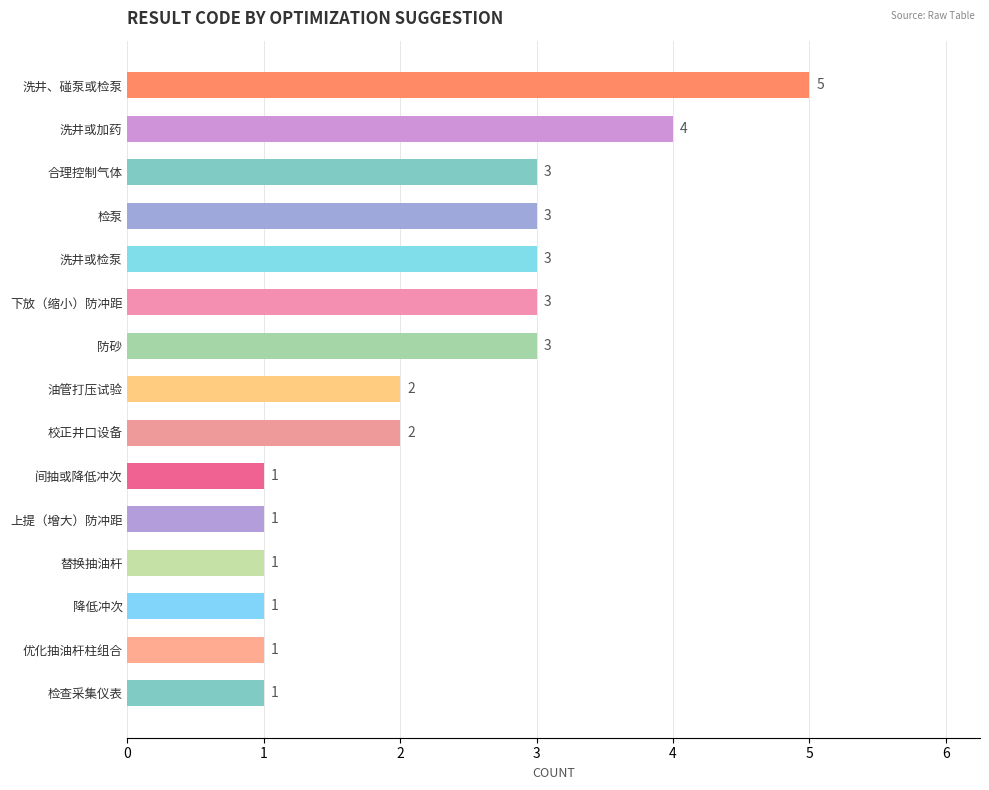

Reading top to bottom, what are all the values shown in this chart?

5	4	3	3	3	3	3	2	2	1	1	1	1	1	1